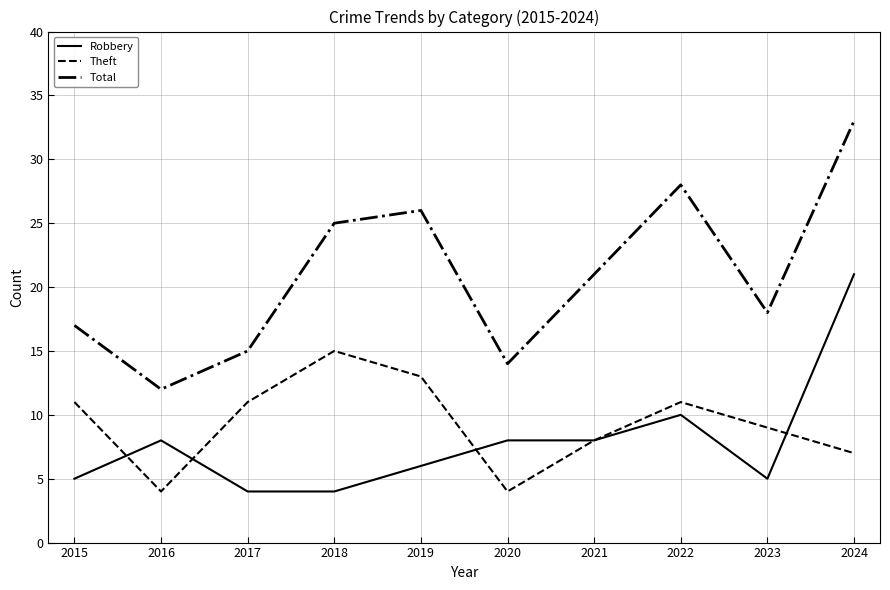

Where is the first local maximum for Robbery?

2016